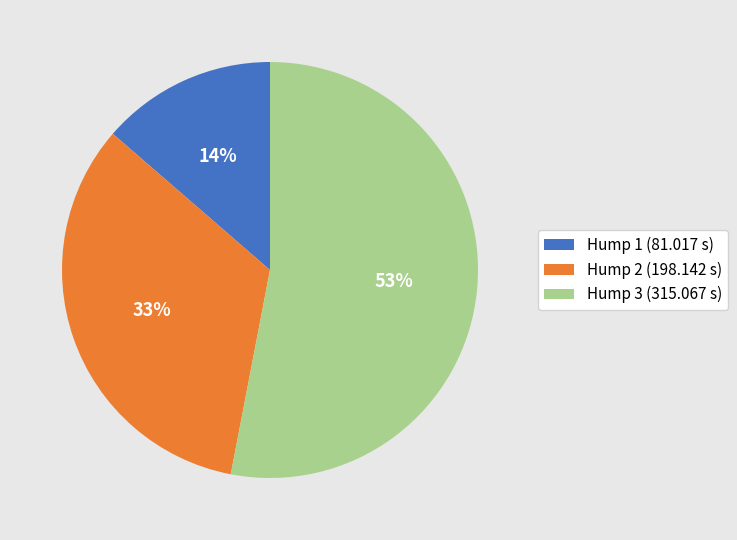

To the nearest percent, what is the difference between the largest and smallest slice percentages?

39%